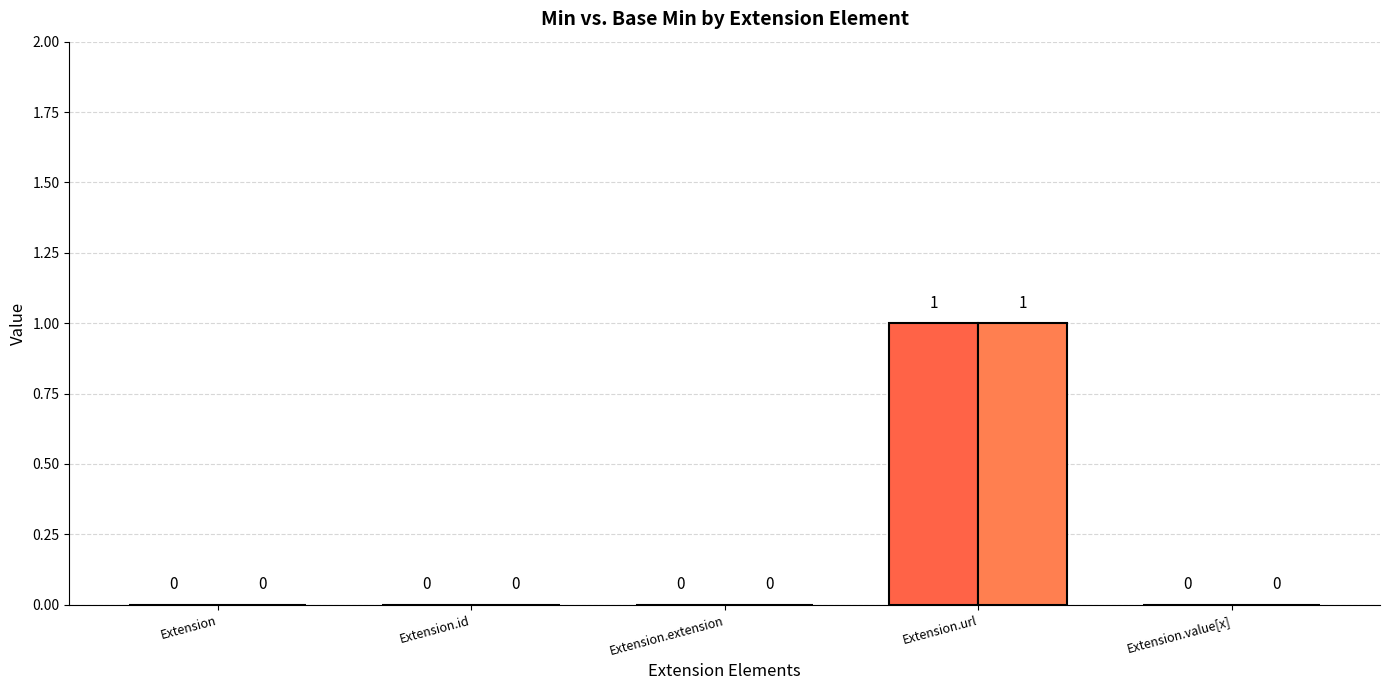

At which category is the sum across all series the highest?

Extension.url